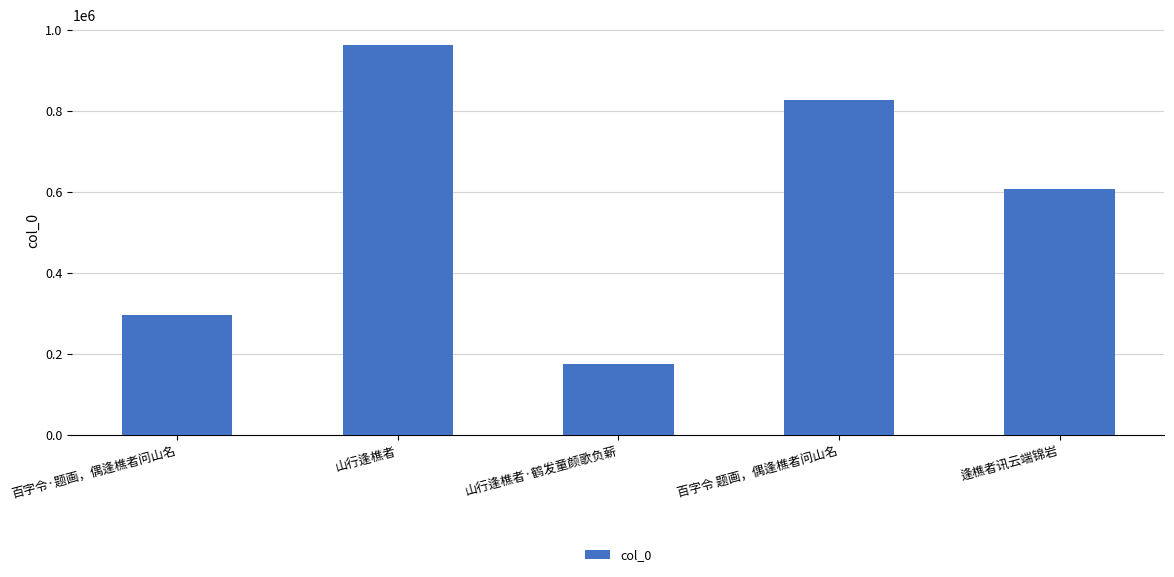

How many distinct data groups are displayed?

1